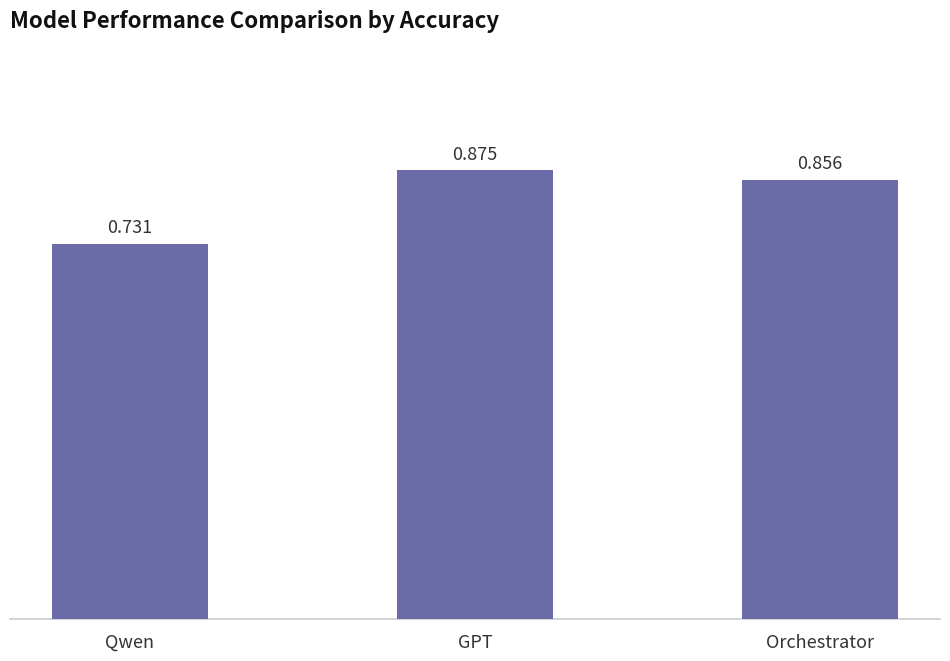

What is the label of the 2nd bar from the right?

GPT